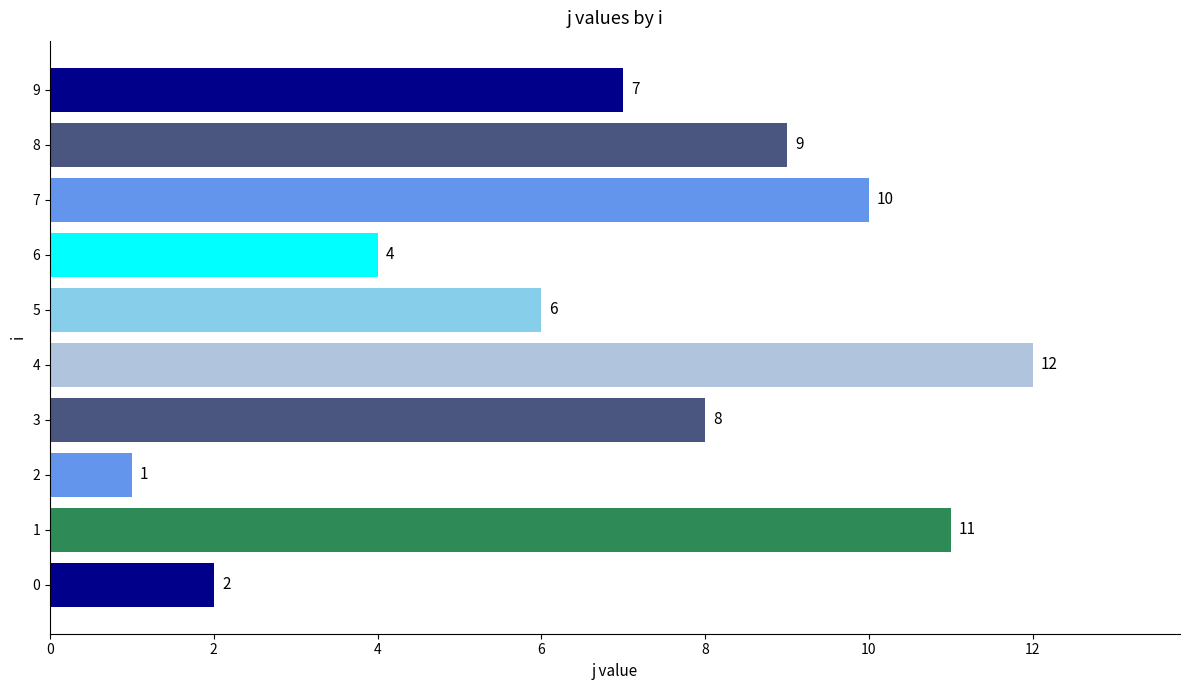

Which category has the lowest value across all series?

2